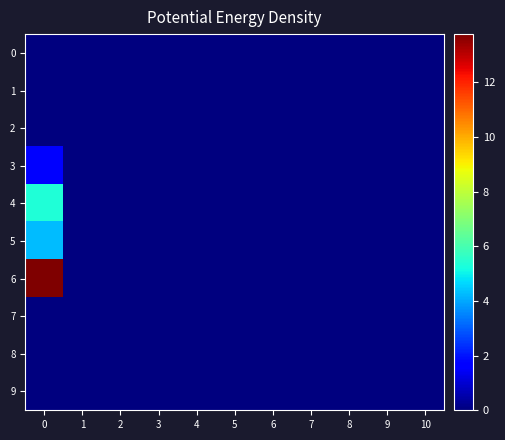

Which has a higher value, 8 or 1?

8